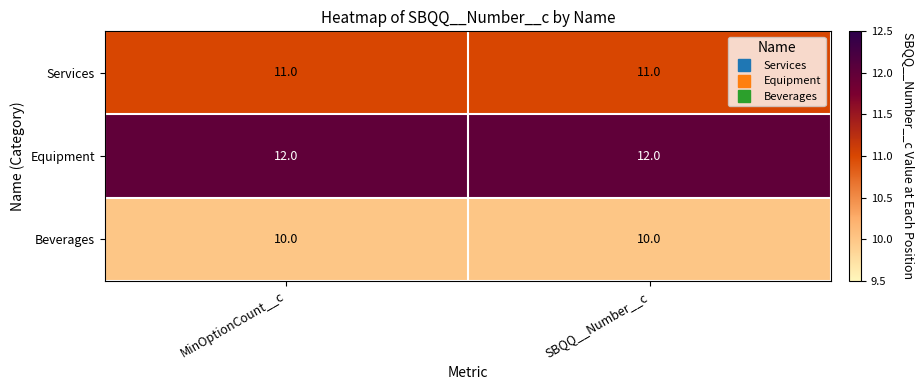

What value does the Beverages series have at MinOptionCount__c?

10